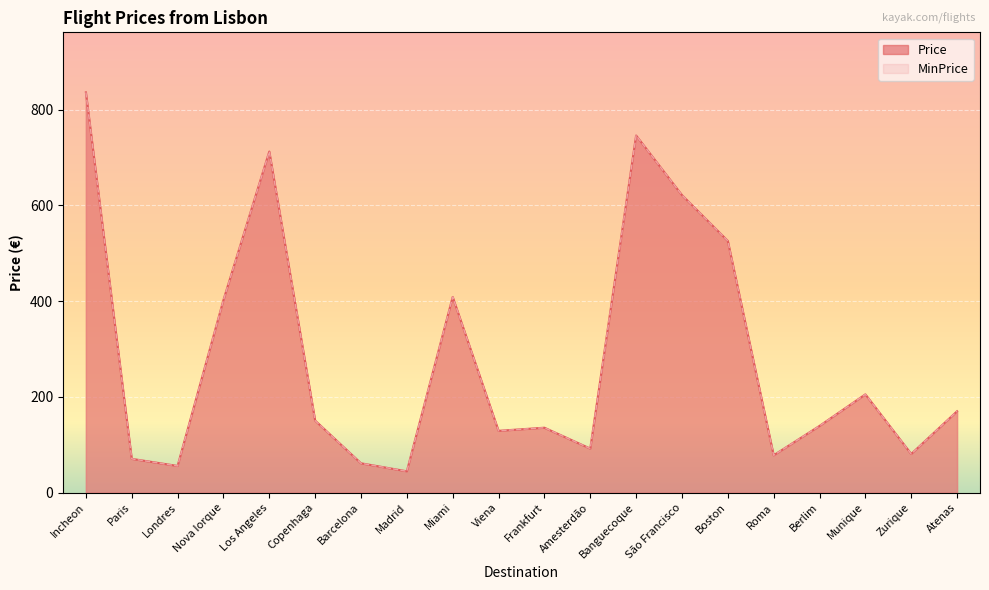

True or false: MinPrice and Price cross at least once.

False